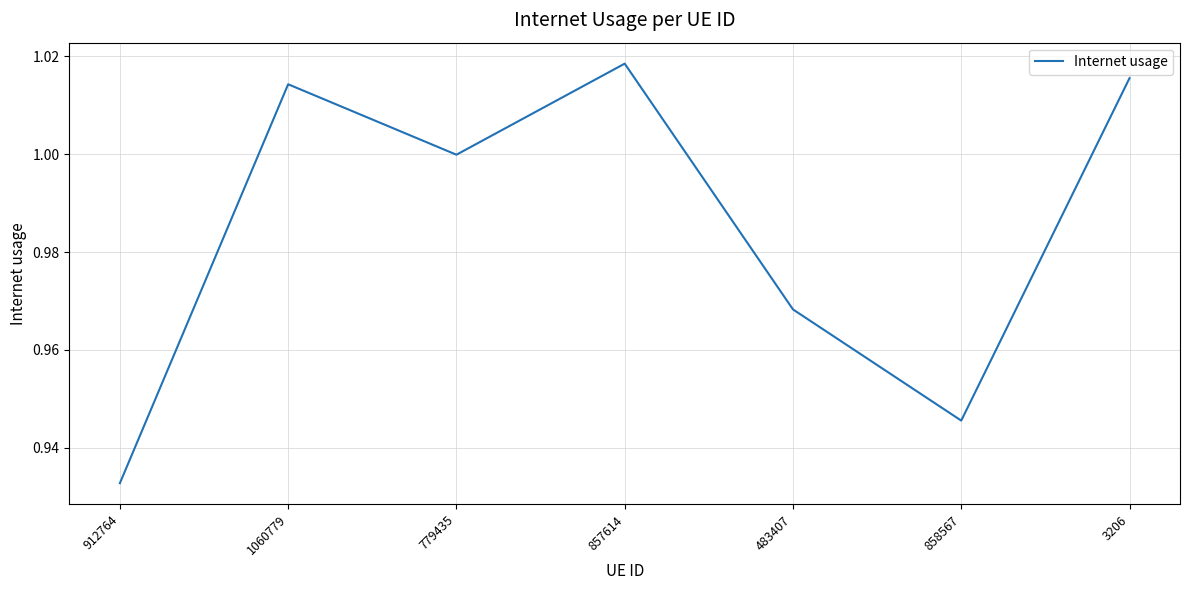

Which category has the highest value across all series?

857614